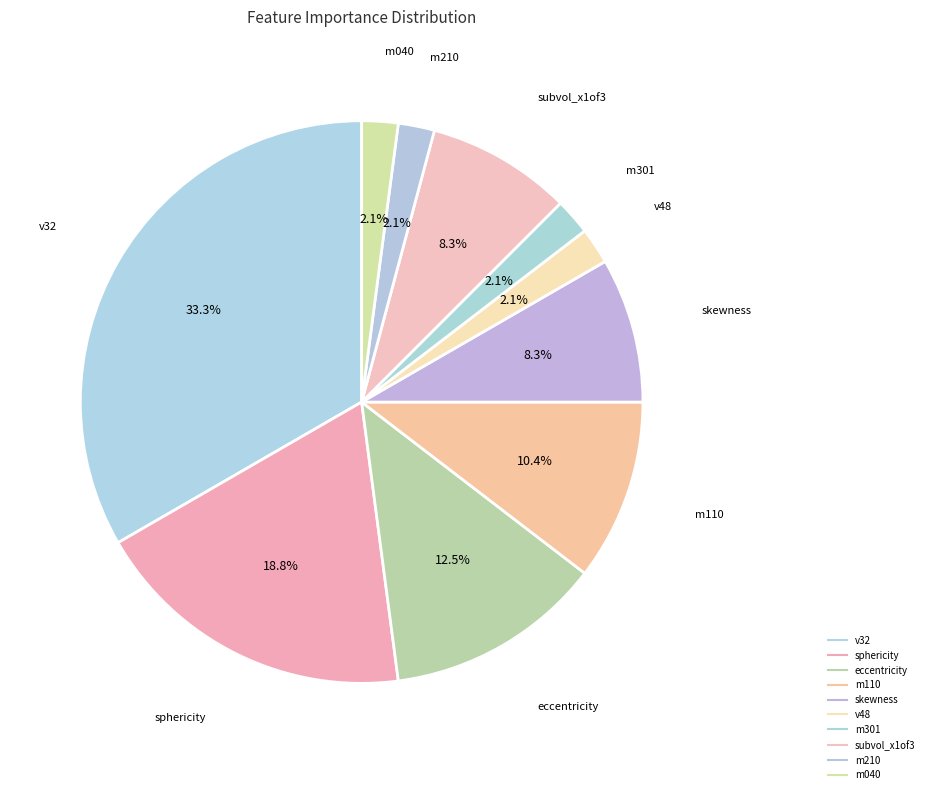

What is the total percentage of m110 and subvol_x1of3?

18.8%